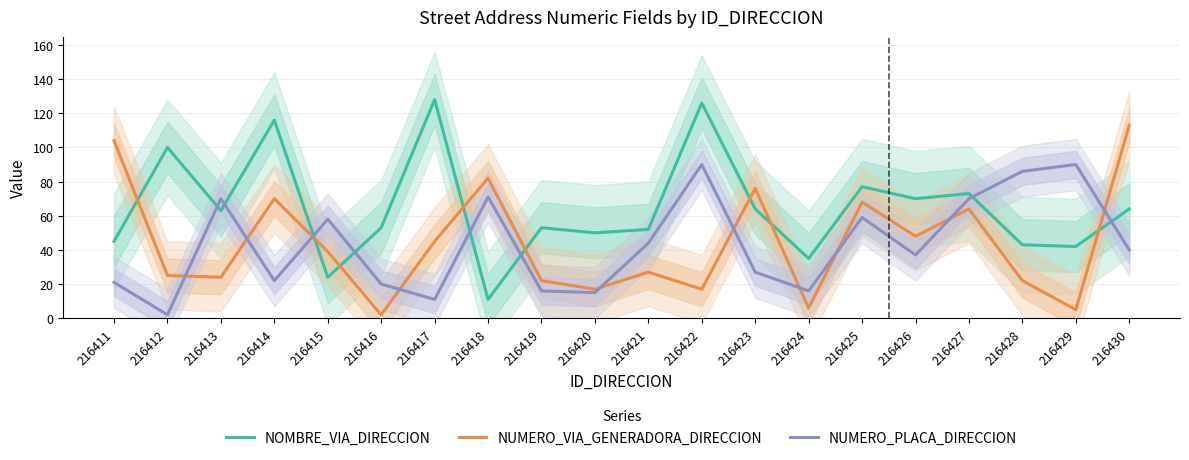

At how many categories does at least one series exceed 5?

20